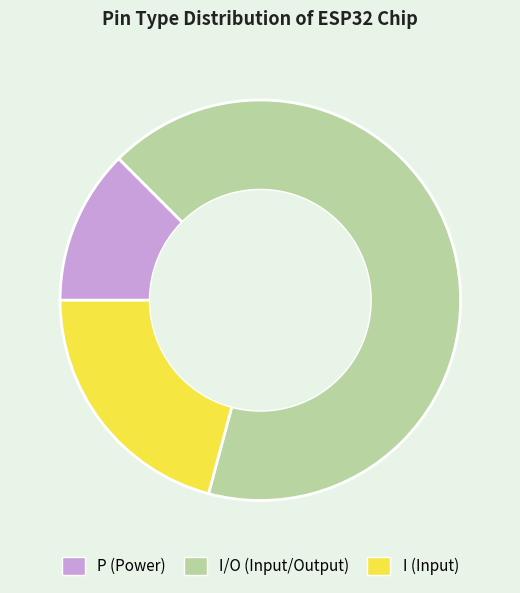

How many segments does this pie chart have?

3